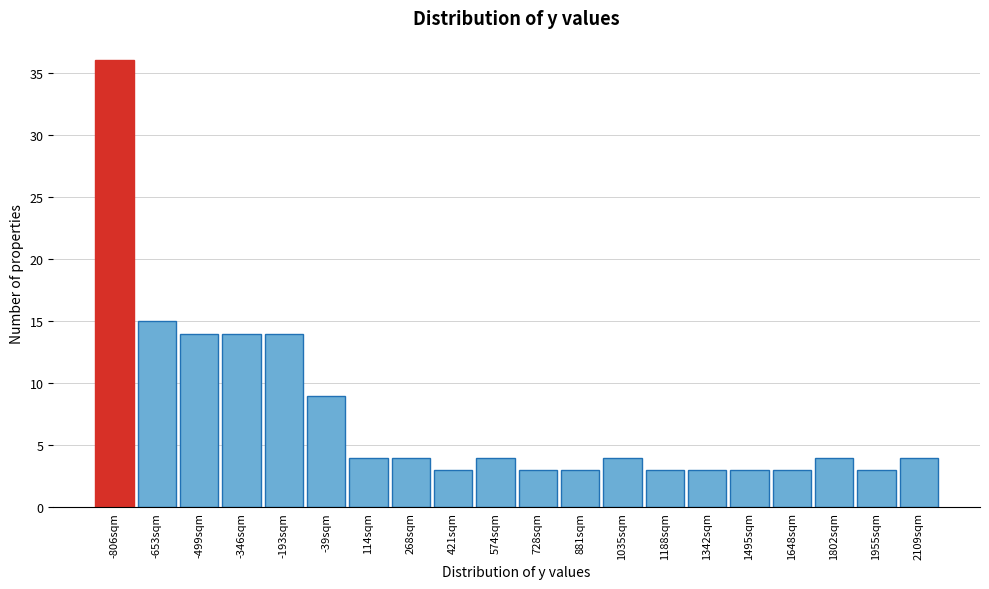

Reading left to right, transcribe all the data shown in this chart.

36	15	14	14	14	9	4	4	3	4	3	3	4	3	3	3	3	4	3	4